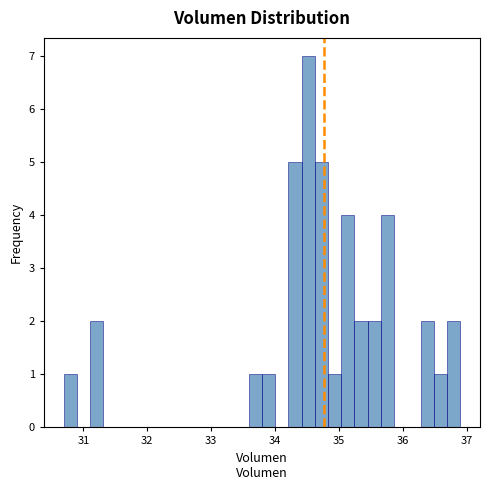

Read against the x-axis, roughly where is the centre of the tallest bar?

34.5